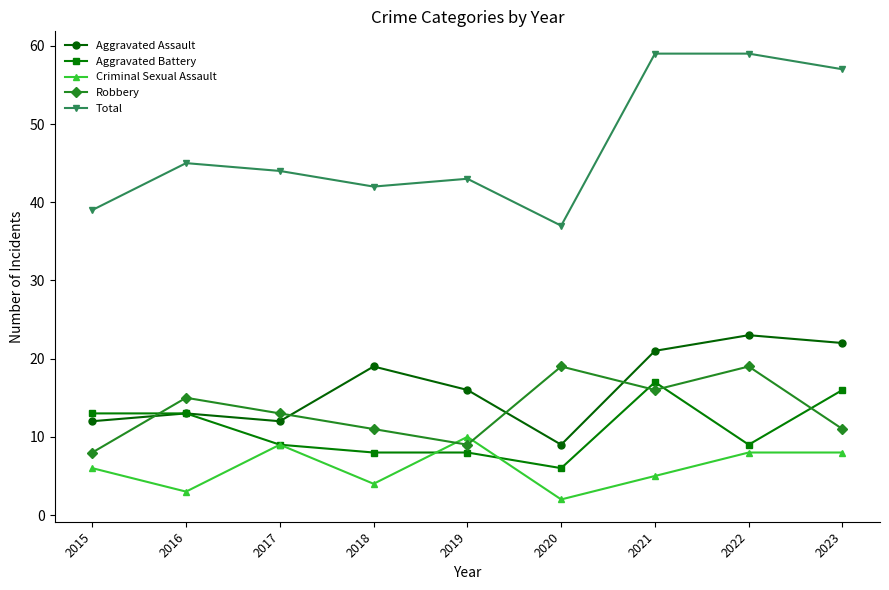

What is the spread (max minus min) of values at 2023?

49